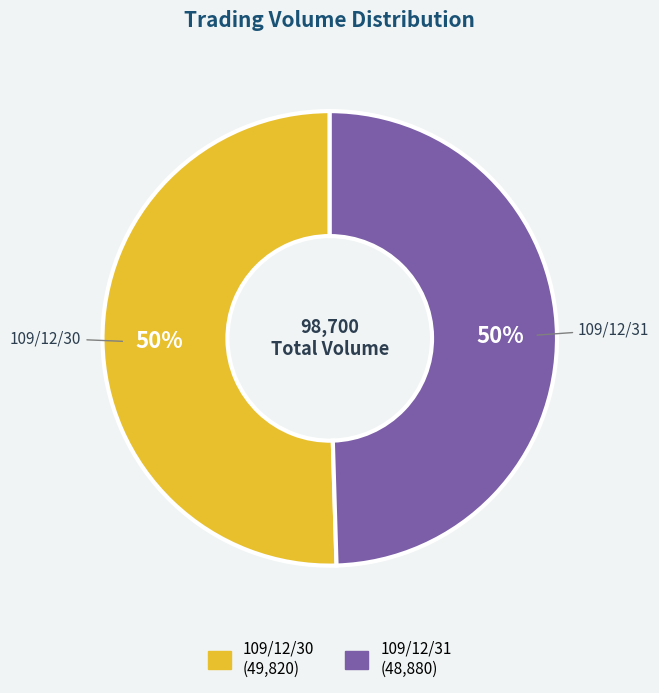

What is the ratio of the value at 109/12/31 to the value at 109/12/30?

1.0